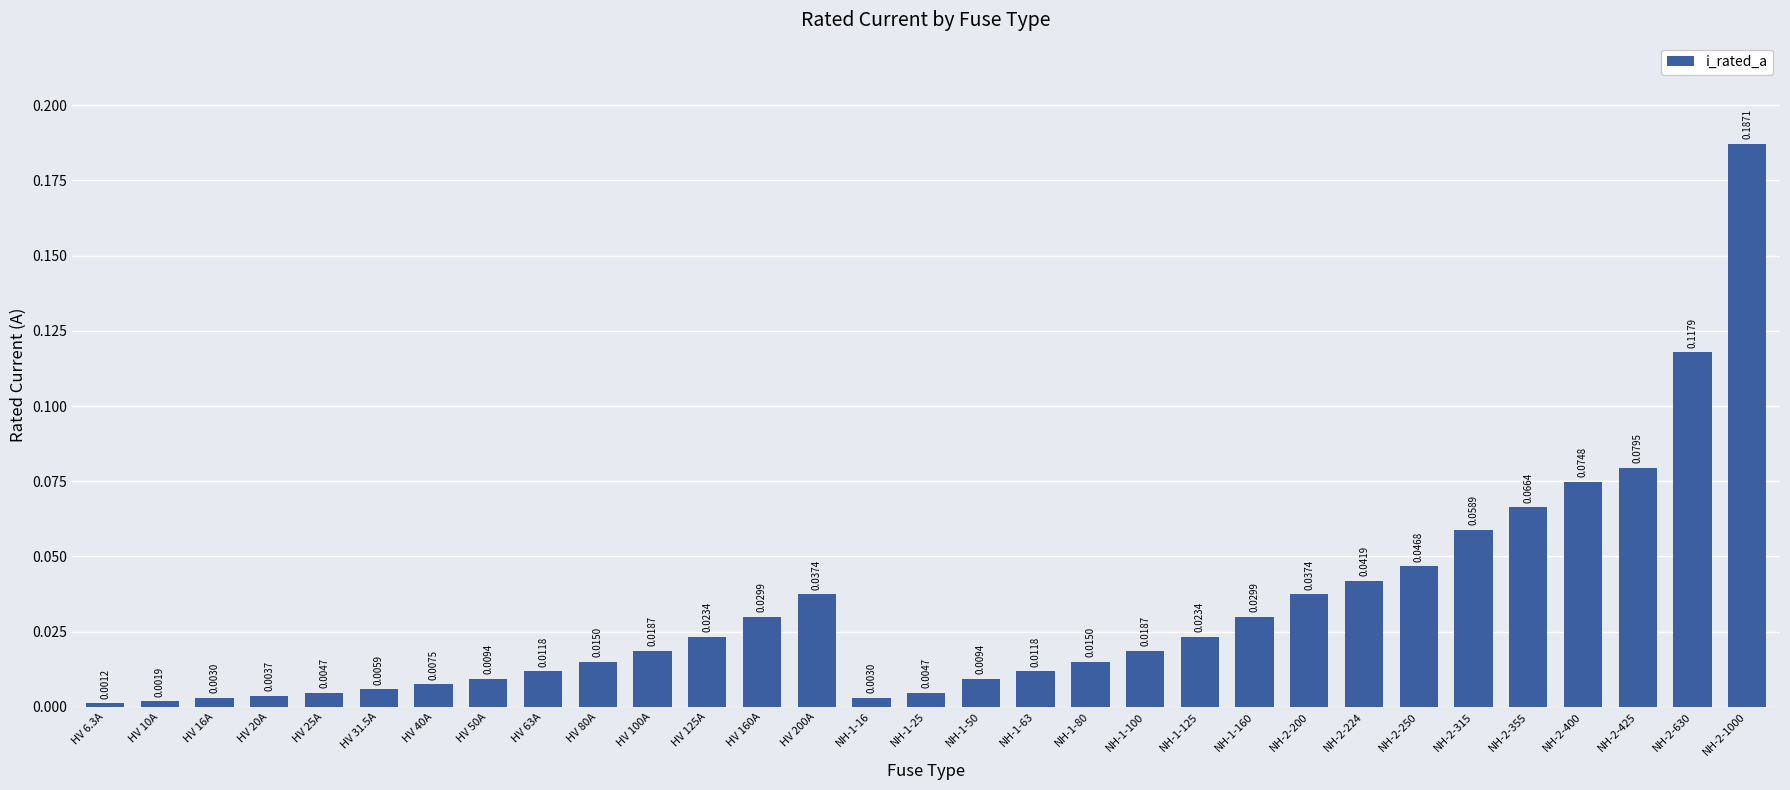

What is the sum of all values?

1.0